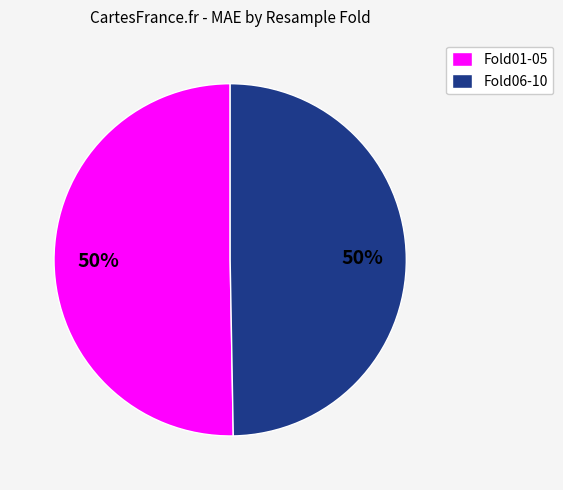

The Fold01-05 slice represents 50% of the pie. True or false?

True